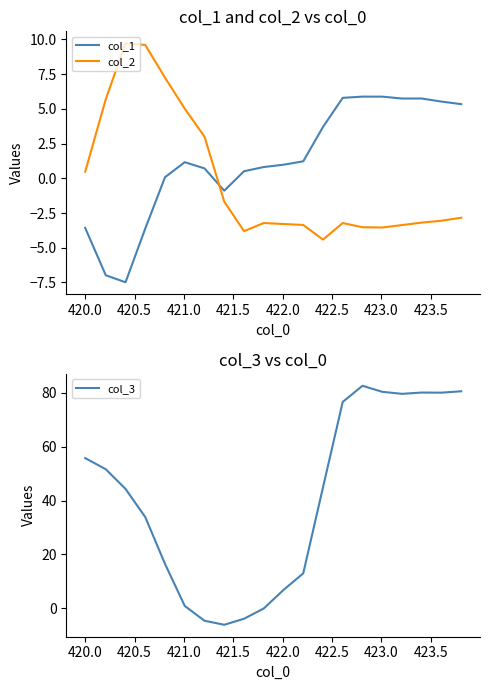

How many data points in col_2 are less than -3?

11